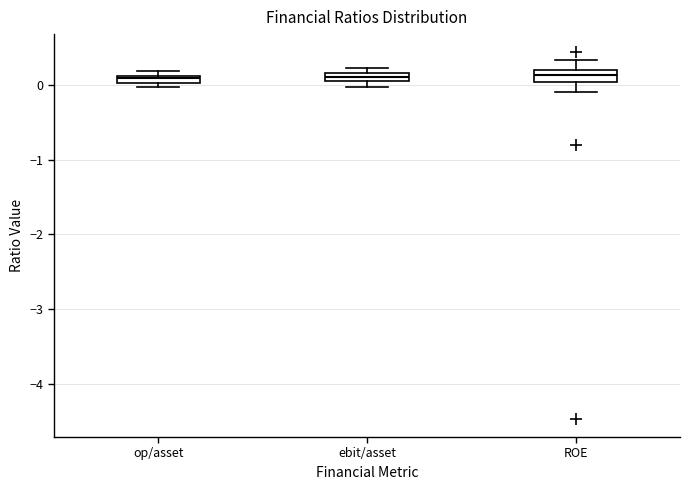

Where is the upper edge of the box for ebit/asset on the y-axis? The values are not printed on the chart, so give them approximately, as read against the axis.

0.2